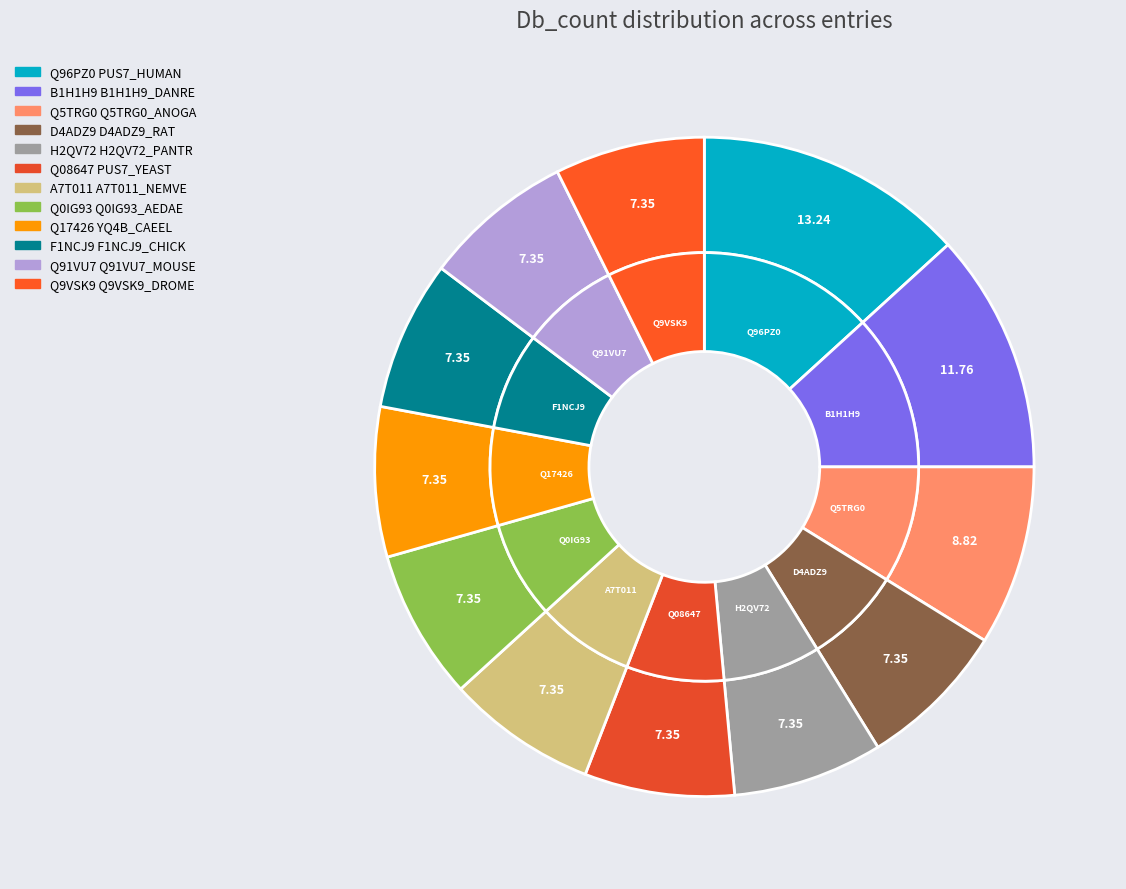

What percentage is the Q91VU7 Q91VU7_MOUSE slice, to the nearest percent?

7%